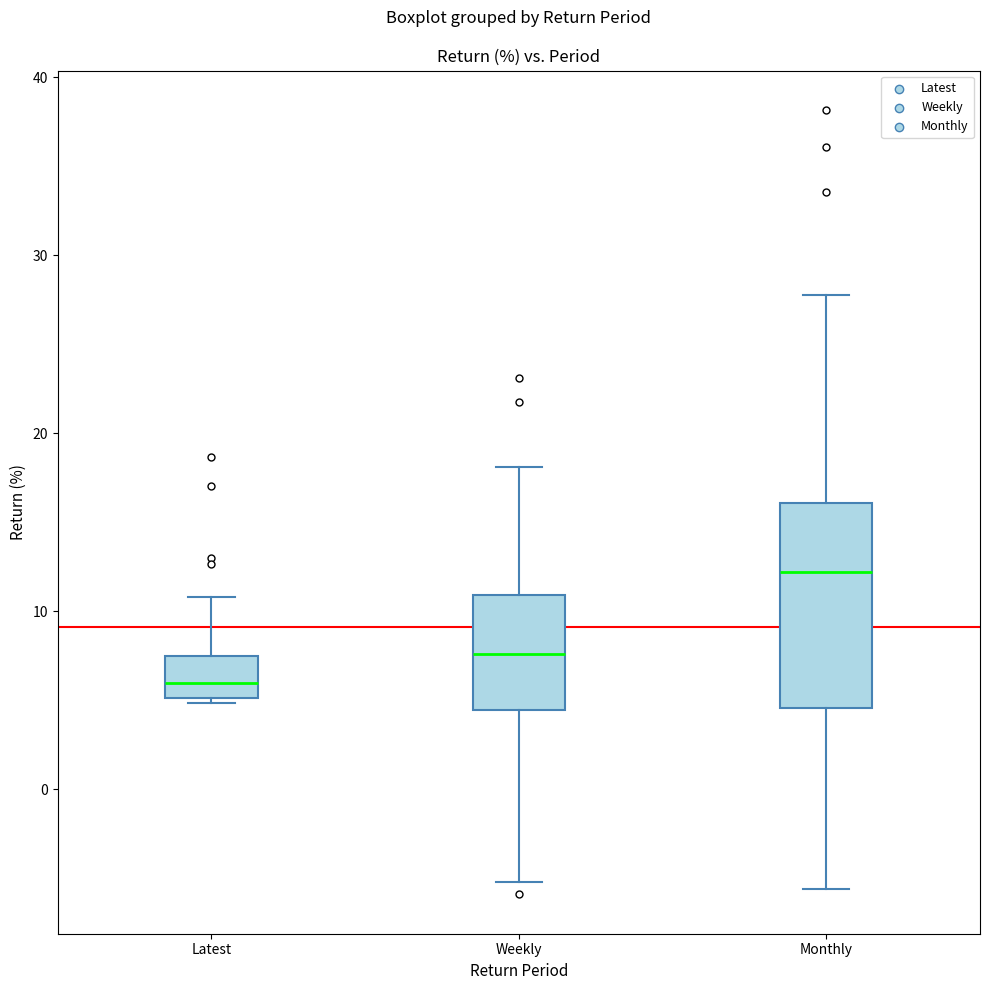

Reading left to right, read every box against the y-axis: the position of its median line, the range the box covers, and the ends of its whiskers. The values are not printed on the chart, so give them approximately, as read against the axis.

Latest: median 6, box 5 to 7, whiskers 5 to 11
Weekly: median 8, box 4 to 11, whiskers -5 to 18
Monthly: median 12, box 5 to 16, whiskers -6 to 28